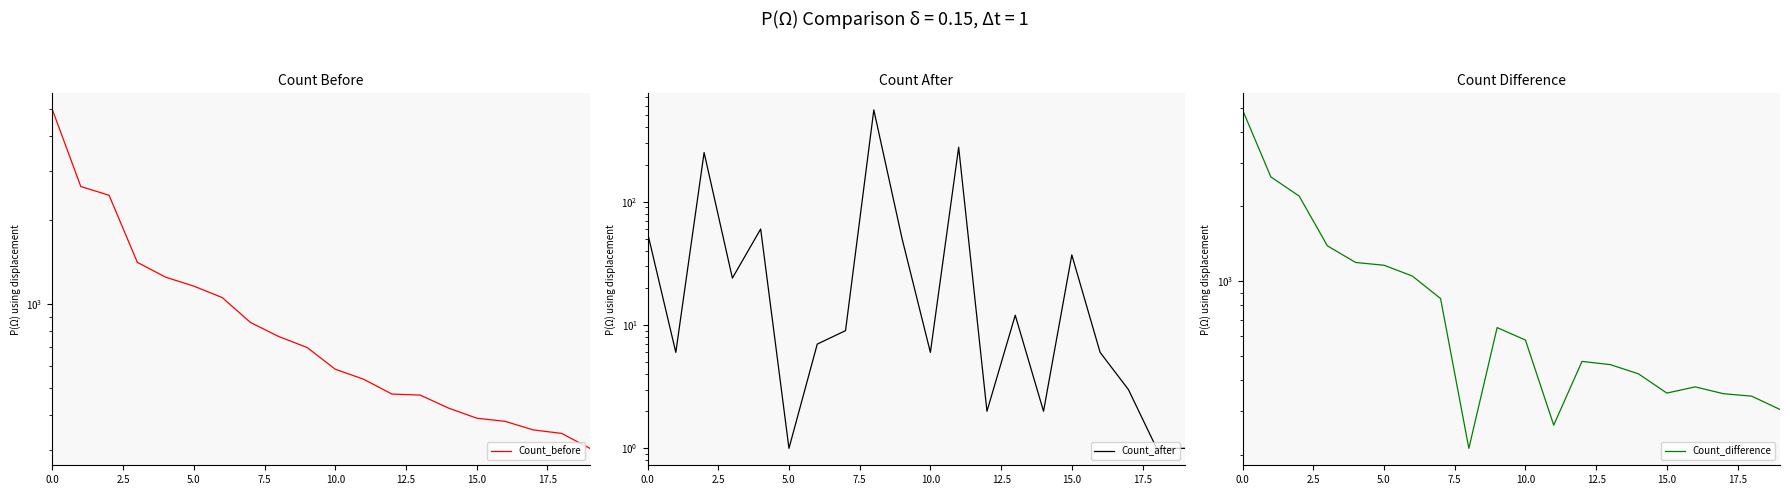

Which series has the largest total across all categories?

Count_before